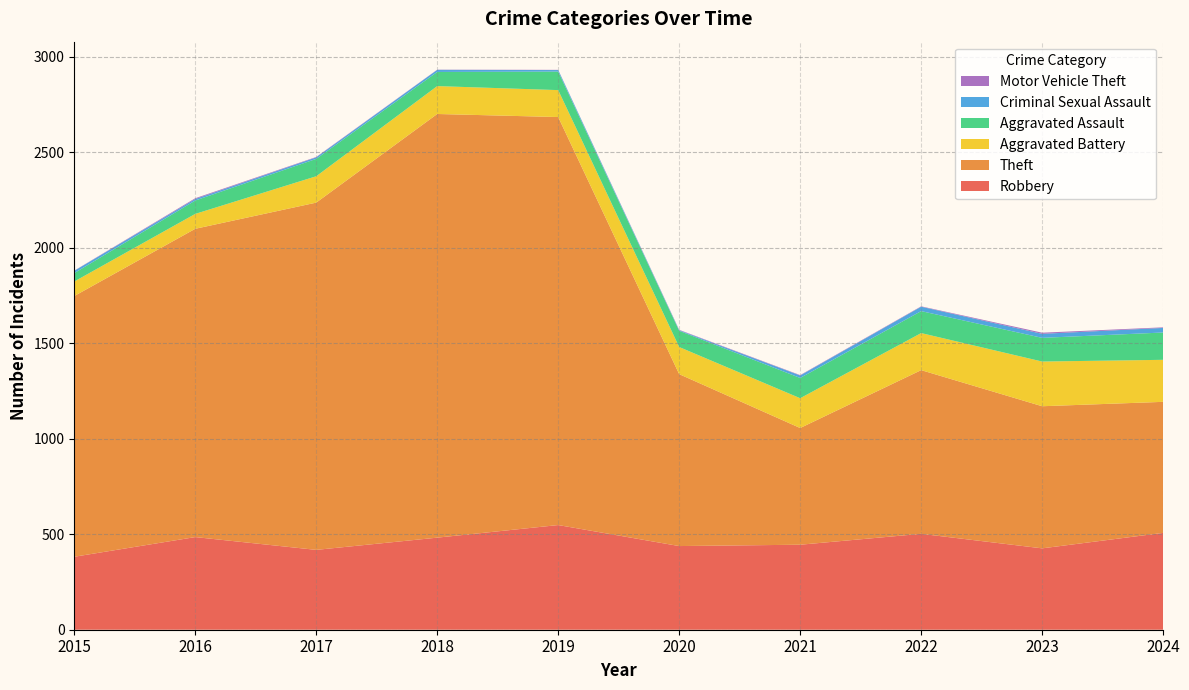

Reading left to right, list all the values displayed in this chart.

Robbery: 382	485	418	482	548	438	445	502	426	507
Theft: 1365	1614	1818	2218	2136	900	611	857	744	686
Aggravated Battery: 76	78	138	146	141	142	156	194	234	220
Aggravated Assault: 44	70	91	74	97	85	106	115	124	143
Criminal Sexual Assault: 12	8	8	11	8	3	13	23	21	24
Motor Vehicle Theft: 1	4	2	1	1	2	2	2	6	3